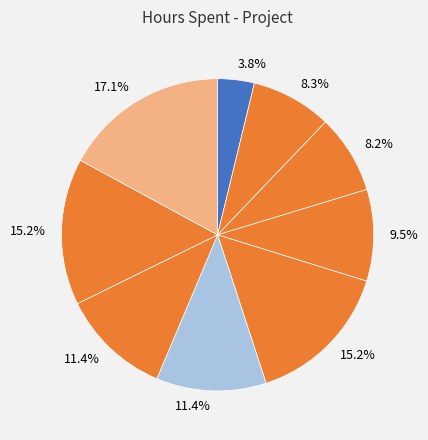

To the nearest percent, what is the difference between the largest and smallest slice percentages?

13%